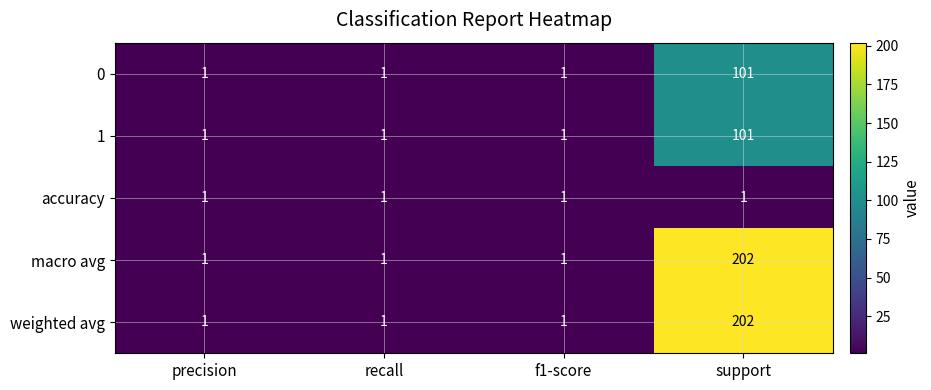

How many 0 values are between 1 and 101?

4